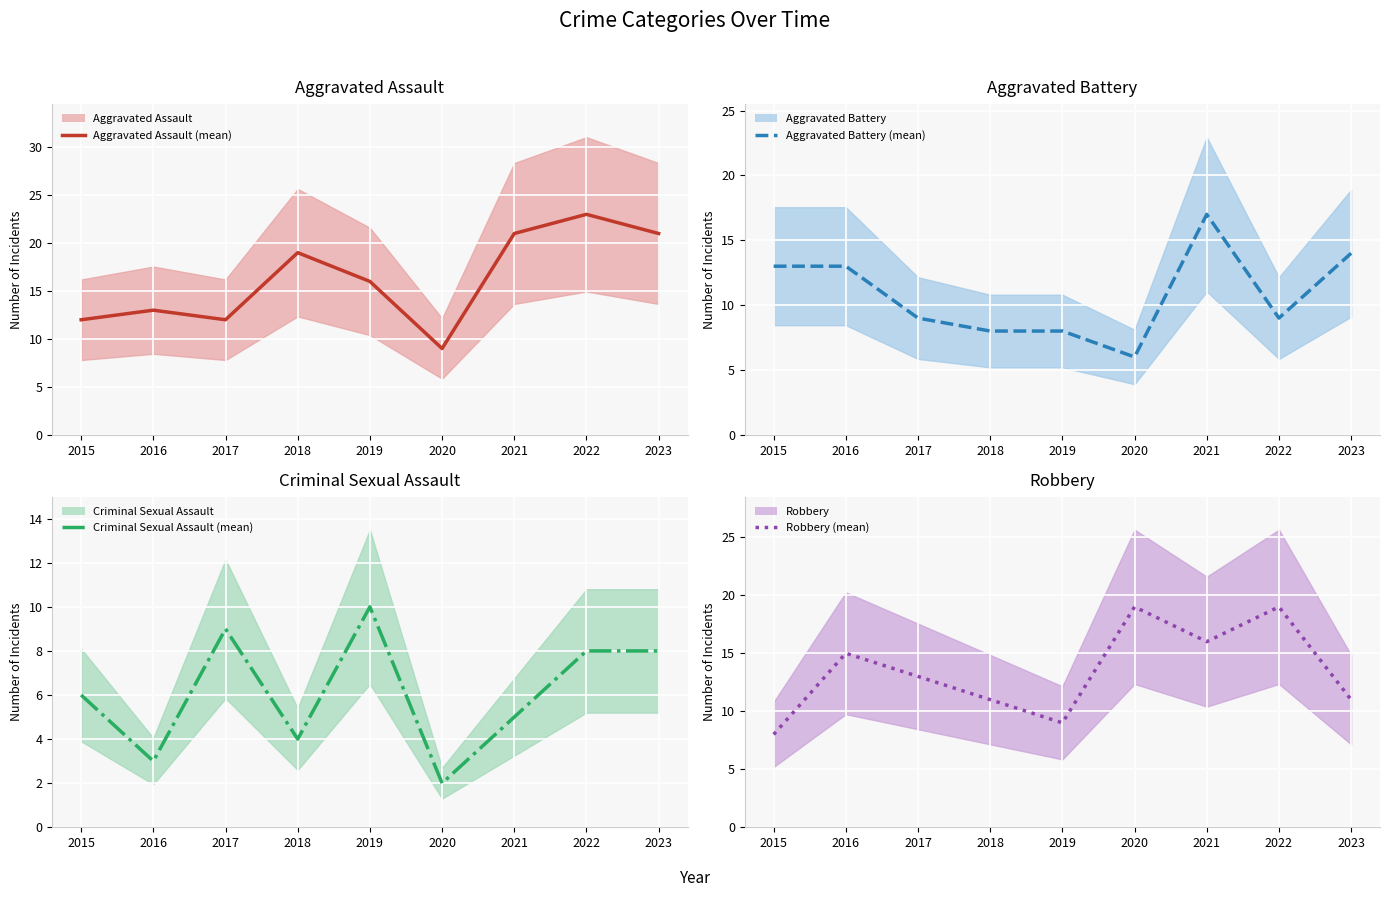

Which series has the widest spread of values?

Aggravated Assault (mean)